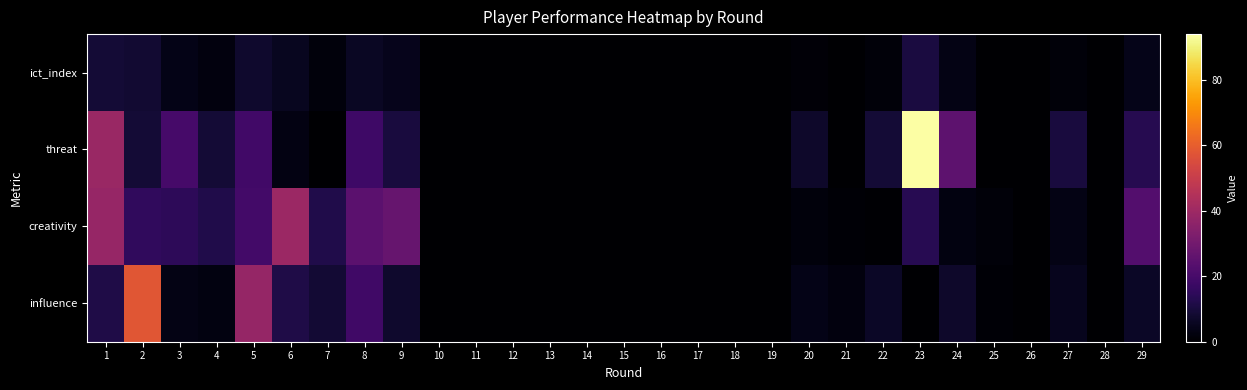

Reading left to right, list all the values displayed in this chart.

influence: 1=11.6	2=57.8	3=3.4	4=2.8	5=38.0	6=11.4	7=8.8	8=18.4	9=7.6	10=0.0	11=0.0	12=0.0	13=0.0	14=0.0	15=0.0	16=0.0	17=0.0	18=0.0	19=0.0	20=3.8	21=2.4	22=6.6	23=0.0	24=7.2	25=1.0	26=0.0	27=4.8	28=0.0	29=6.4
creativity: 1=38.3	2=15.1	3=14.5	4=11.9	5=19.2	6=39.6	7=11.8	8=24.9	9=27.2	10=0.0	11=0.0	12=0.0	13=0.0	14=0.0	15=0.0	16=0.0	17=0.0	18=0.0	19=0.0	20=2.2	21=0.8	22=0.5	23=13.5	24=2.9	25=1.7	26=0.0	27=3.5	28=0.0	29=22.8
threat: 1=39.0	2=9.0	3=20.0	4=9.0	5=19.0	6=3.0	7=0.0	8=18.0	9=10.0	10=0.0	11=0.0	12=0.0	13=0.0	14=0.0	15=0.0	16=0.0	17=0.0	18=0.0	19=0.0	20=7.0	21=0.0	22=9.0	23=94.0	24=25.0	25=0.0	26=0.0	27=10.0	28=0.0	29=13.0
ict_index: 1=8.9	2=8.2	3=3.8	4=2.4	5=7.6	6=5.4	7=2.1	8=6.1	9=4.5	10=0.0	11=0.0	12=0.0	13=0.0	14=0.0	15=0.0	16=0.0	17=0.0	18=0.0	19=0.0	20=1.3	21=0.3	22=1.6	23=10.6	24=3.5	25=0.3	26=0.0	27=1.8	28=0.0	29=4.2